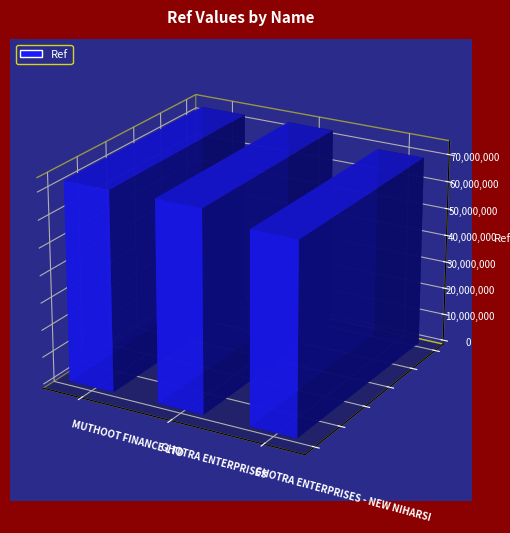

Does the chart contain any negative values?

No